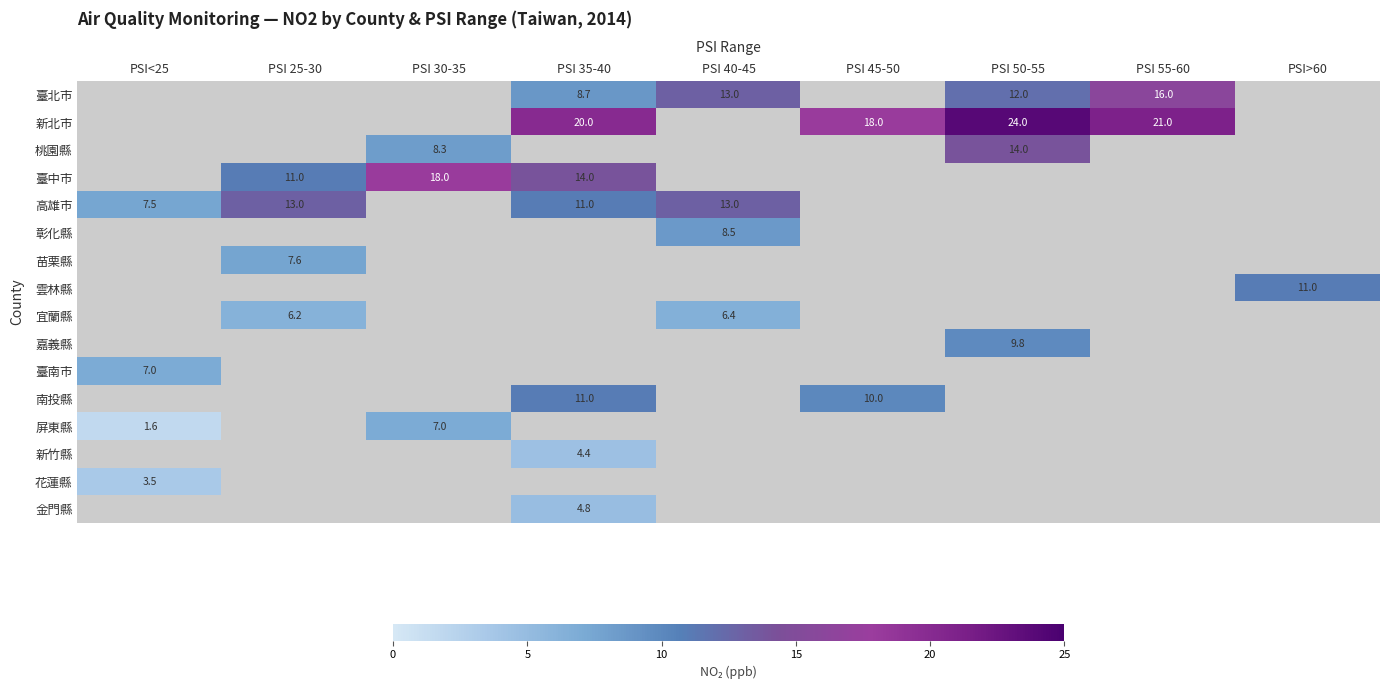

Is it true that 臺北市 equals 3.2 at PSI 50-55?

False